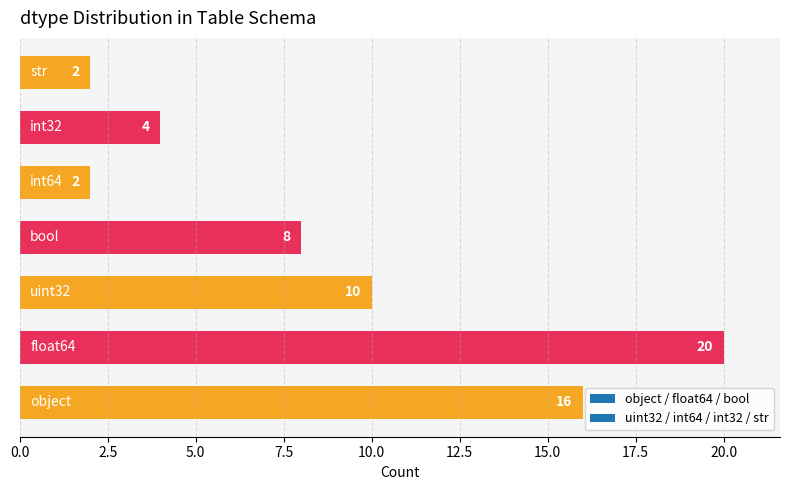

What is the sum of all values?

62